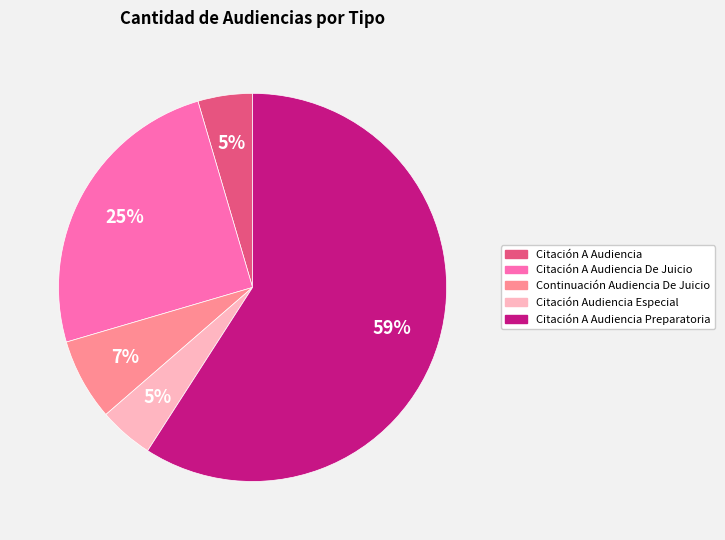

Does any single category account for the majority?

Yes